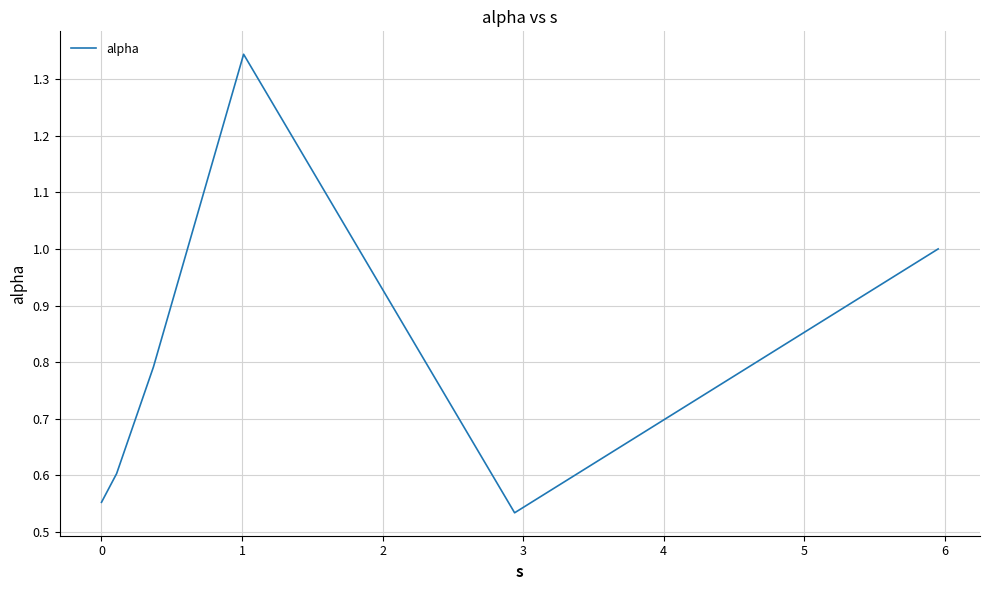

What is the difference between the maximum and minimum values?

0.8